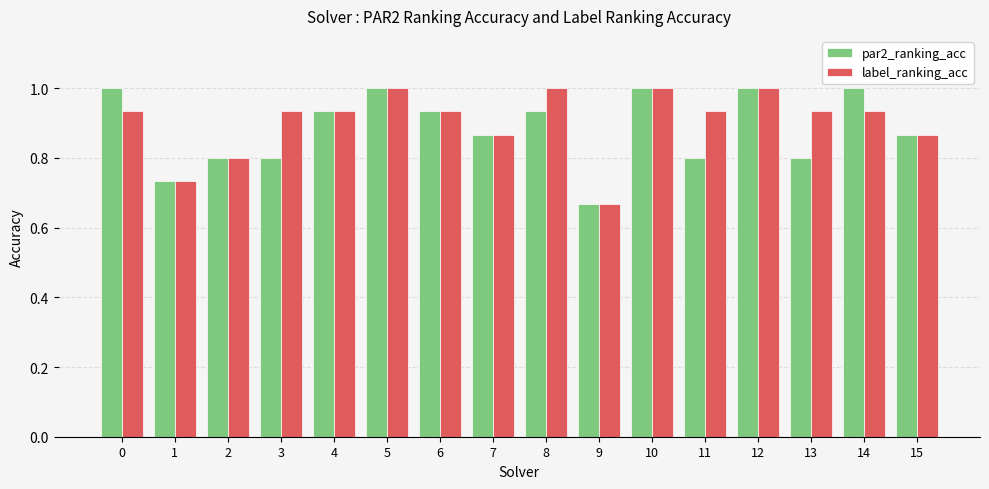

What is the approximate value of par2_ranking_acc at 12?

1.0